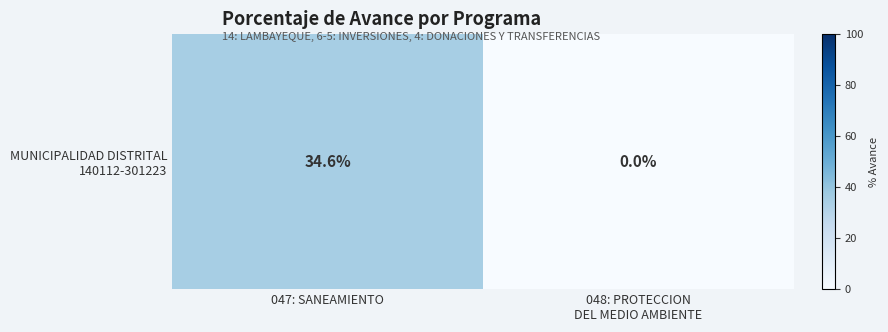

Between 048: PROTECCION
DEL MEDIO AMBIENTE and 047: SANEAMIENTO, which is larger?

047: SANEAMIENTO